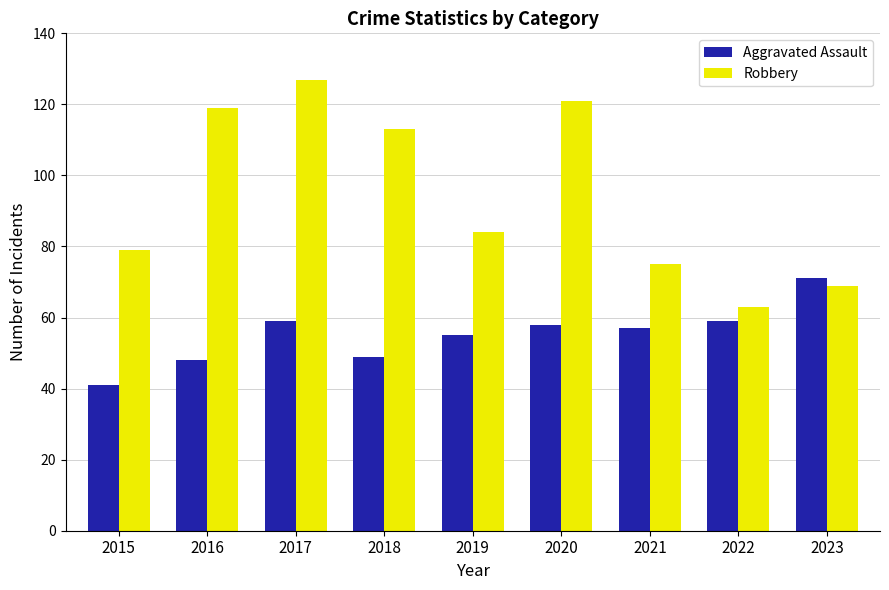

Between 2016 and 2017, which series saw the biggest shift?

Aggravated Assault